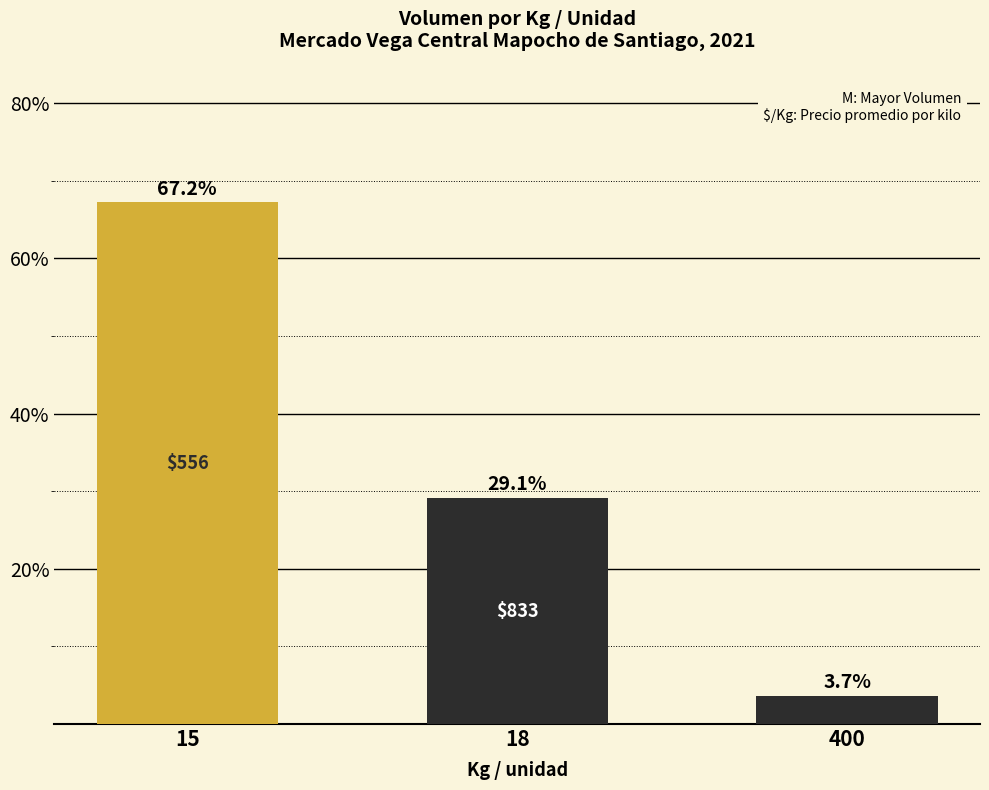

What is the sum of the values at 400 and 18?

32.8